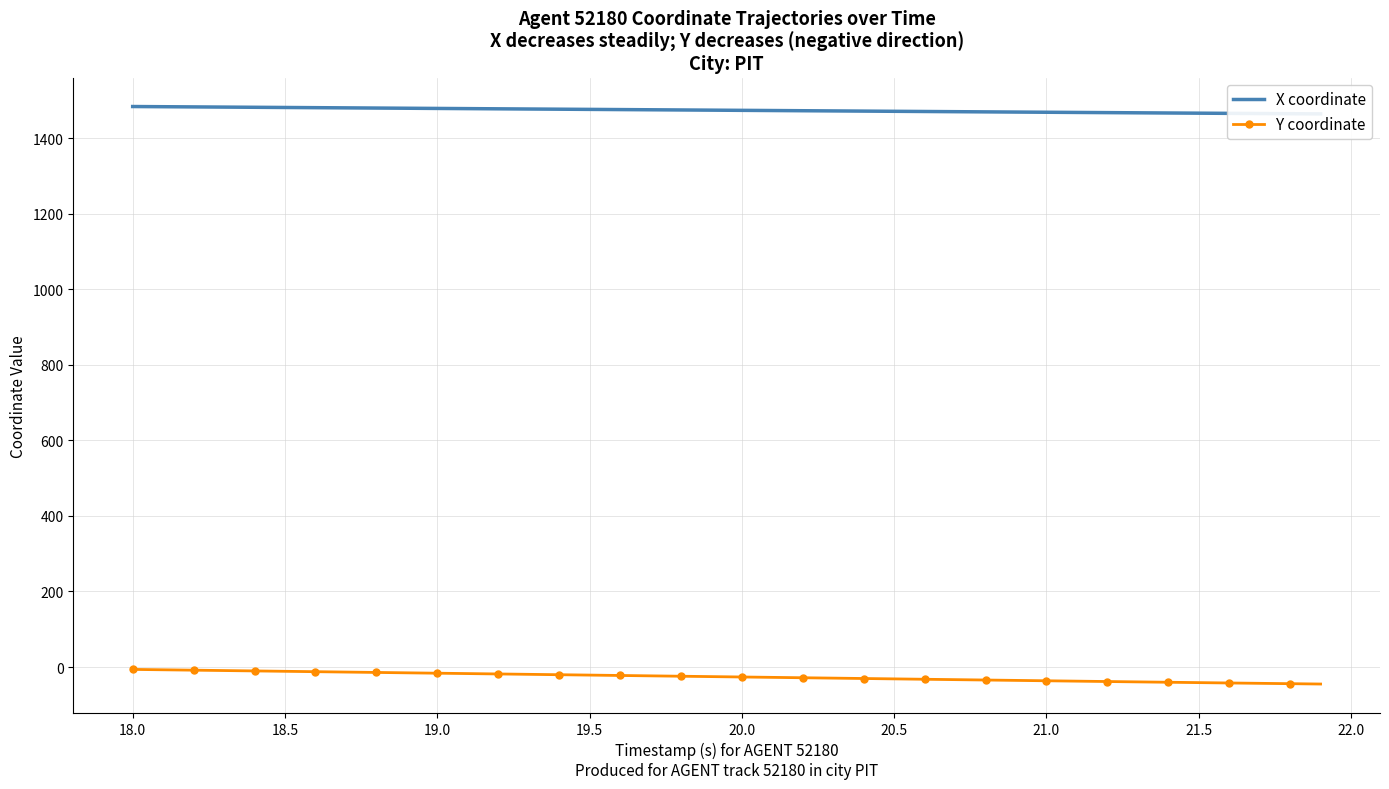

True or false: X coordinate has a value of 1482.7 at 19.0.

True